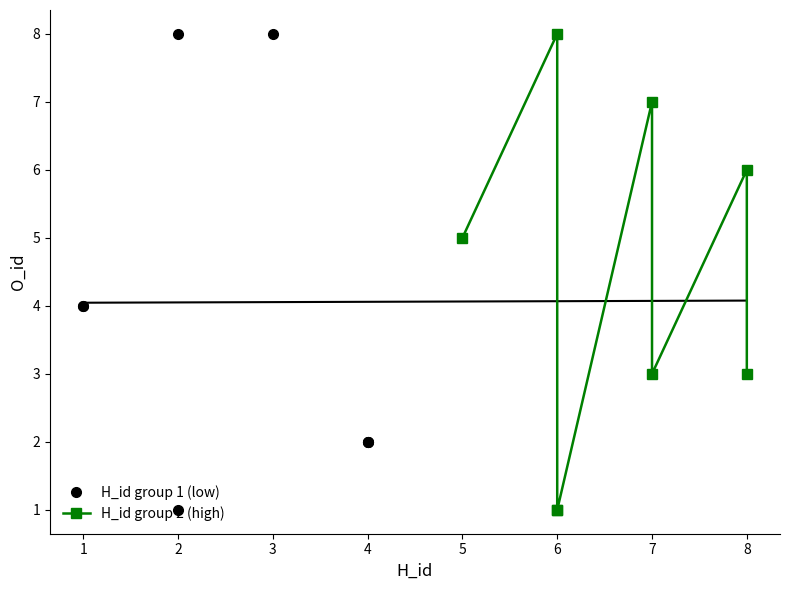

How many series are shown in this chart?

2